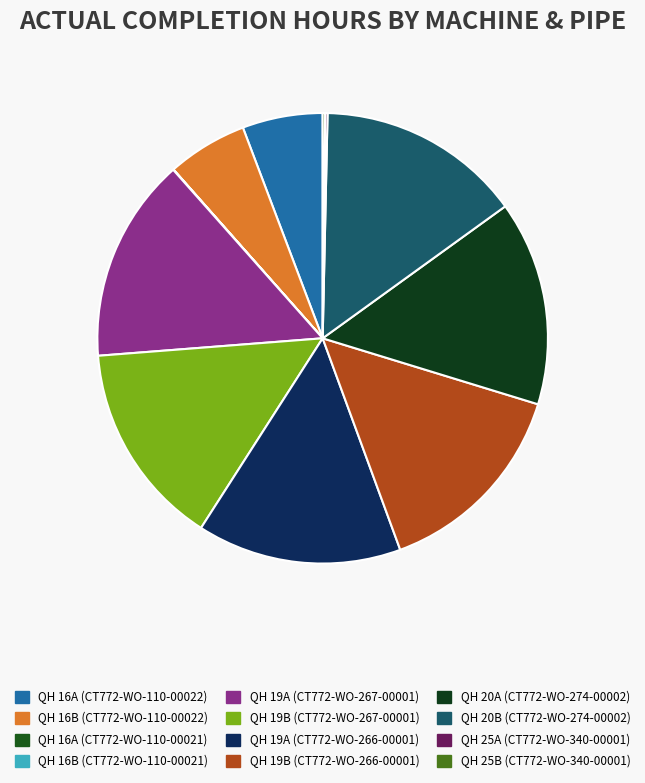

Is QH 16B (CT772-WO-110-00021) the majority of the pie?

No